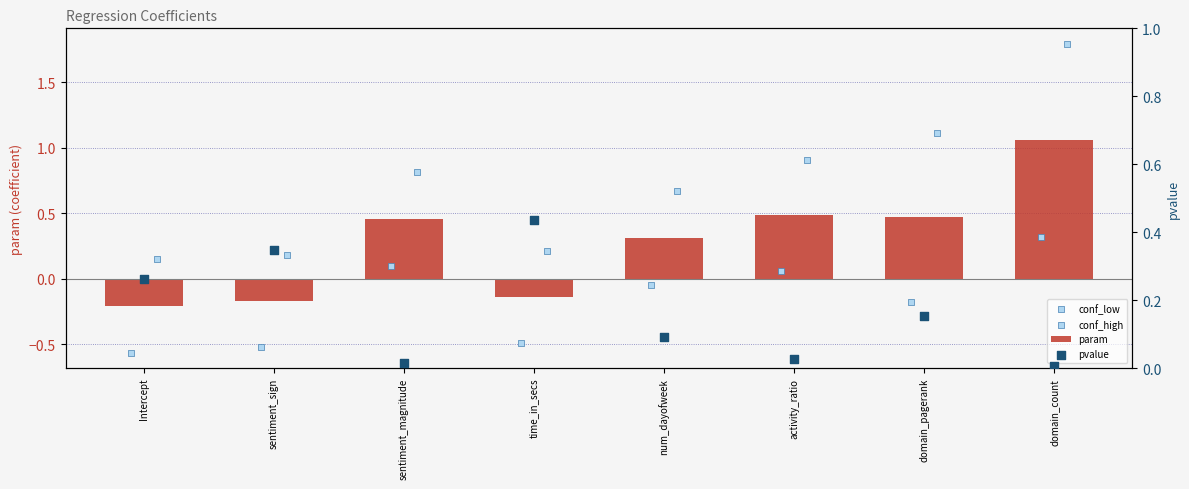

Read the param value at num_dayofweek.

0.3